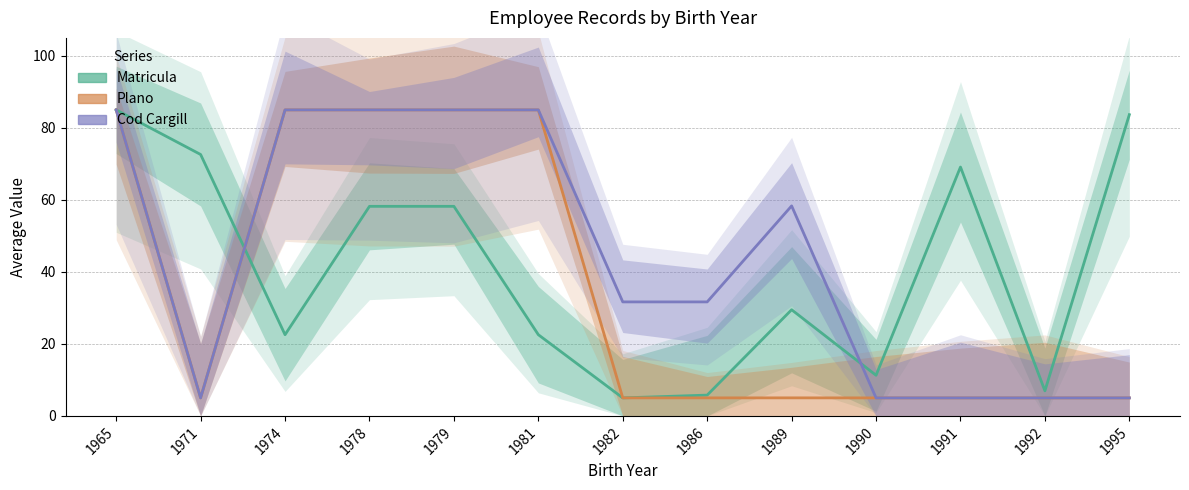

Reading left to right, list all the values displayed in this chart.

Matricula: 1965=85.0	1971=72.6	1974=22.6	1978=58.2	1979=58.2	1981=22.6	1982=5.0	1986=5.8	1989=29.5	1990=11.3	1991=69.1	1992=7.0	1995=83.7
Plano: 1965=85.0	1971=5.0	1974=85.0	1978=85.0	1979=85.0	1981=85.0	1982=5.0	1986=5.0	1989=5.0	1990=5.0	1991=5.0	1992=5.0	1995=5.0
Cod_Cargill: 1965=85.0	1971=5.0	1974=85.0	1978=85.0	1979=85.0	1981=85.0	1982=31.7	1986=31.7	1989=58.3	1990=5.0	1991=5.0	1992=5.0	1995=5.0